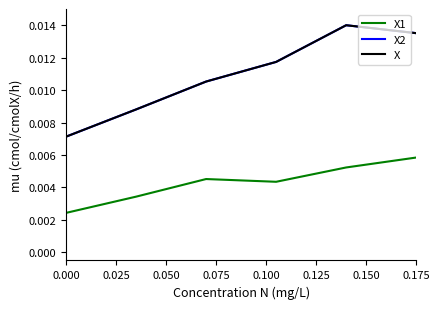

Is this an area chart (filled region under the line)?

No